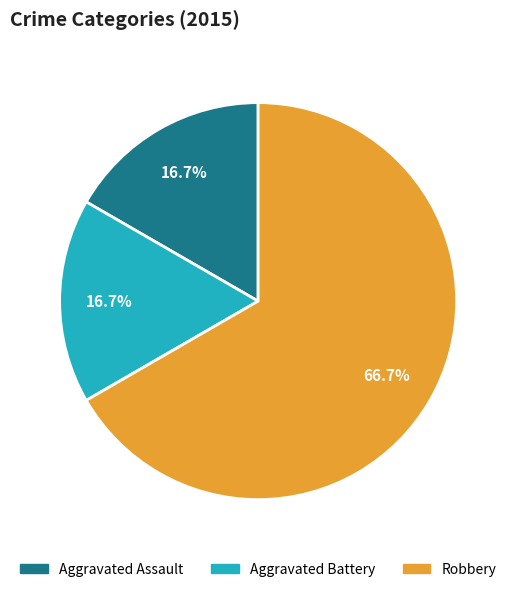

To the nearest percent, what is the difference between the Robbery and Aggravated Assault slice percentages?

50%